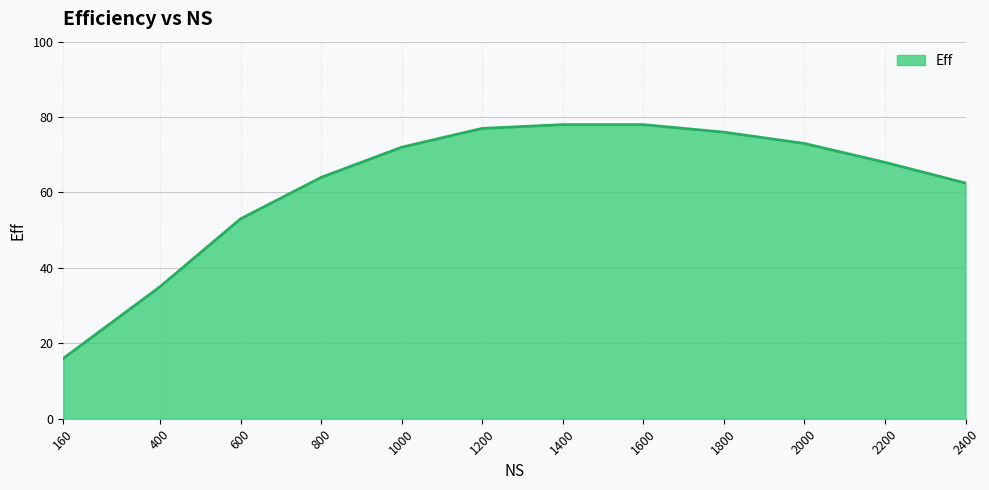

Where is the data nearest to the value 47?

600